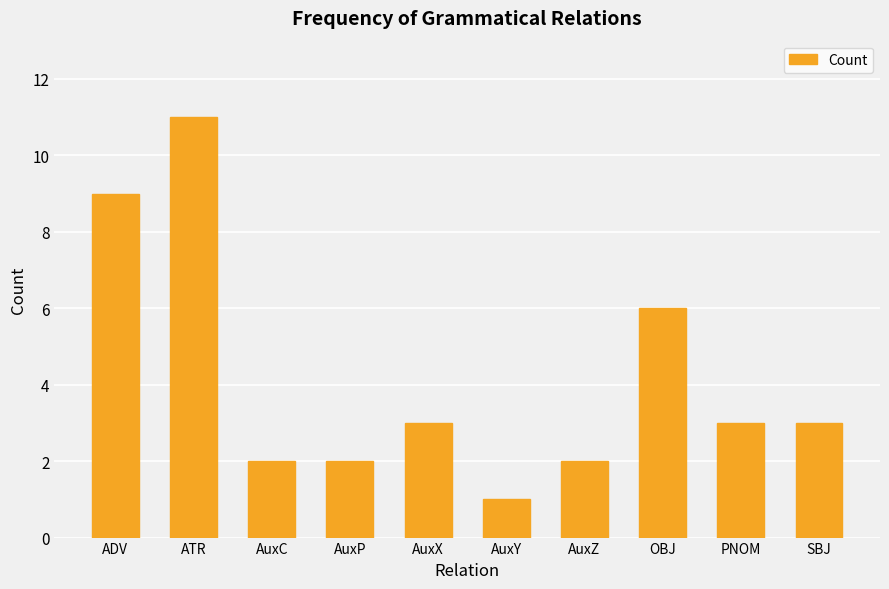

How many values are between 2 and 6?

7